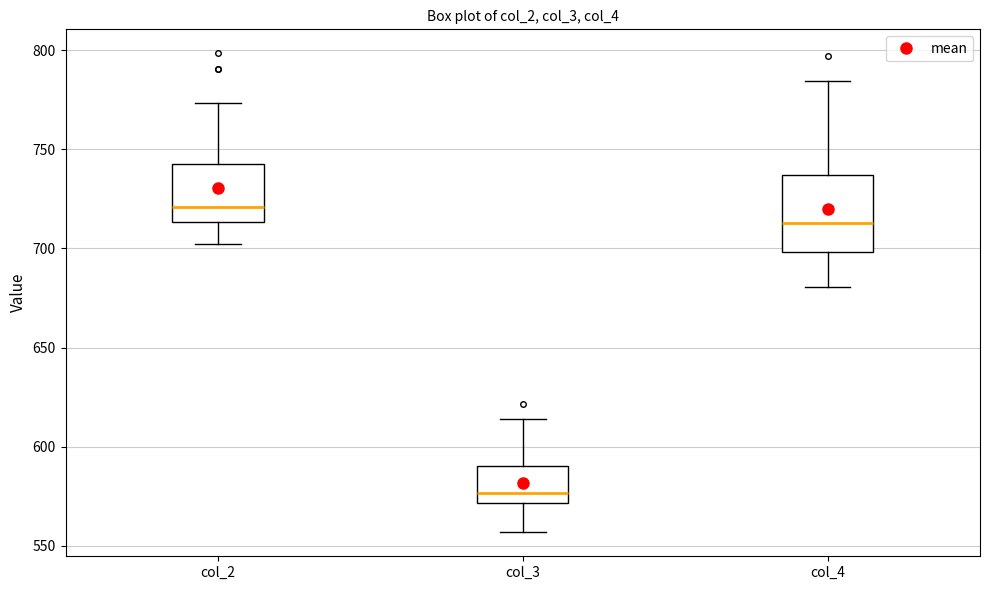

Which box's median line is the highest?

col_2